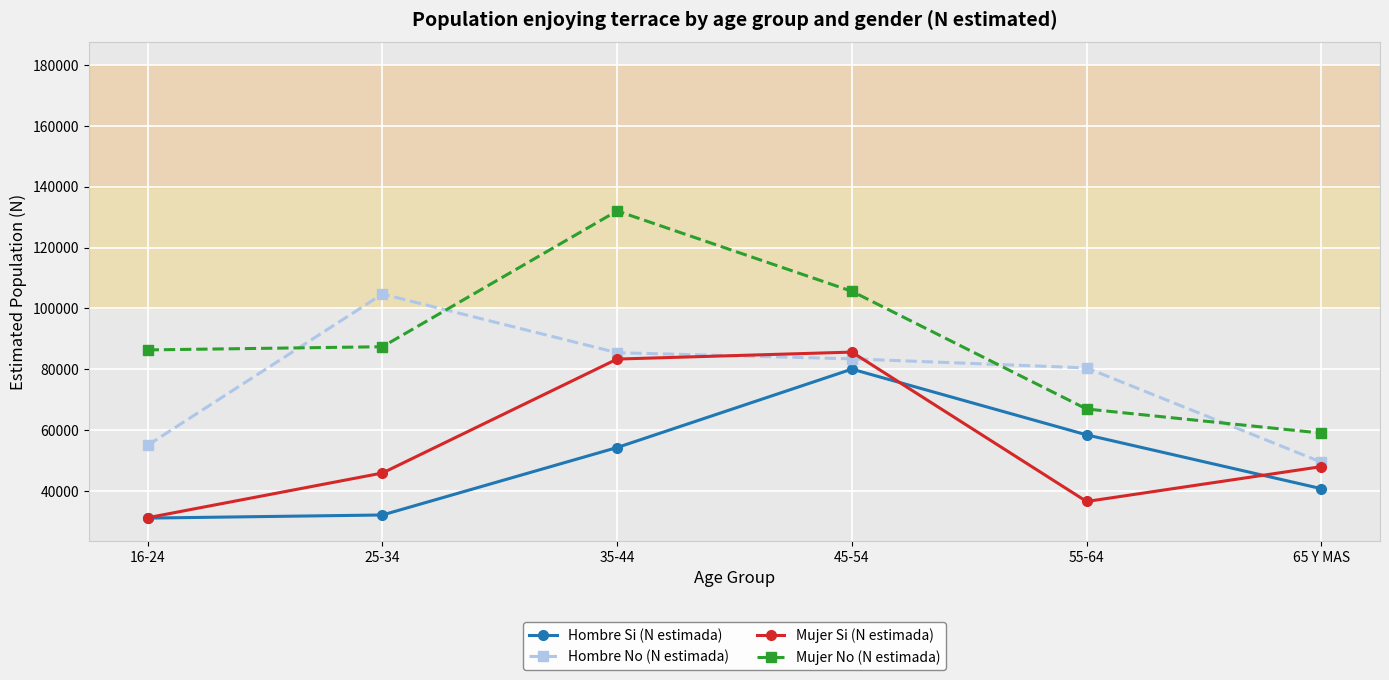

Which series has the largest total across all categories?

Mujer No (N estimada)